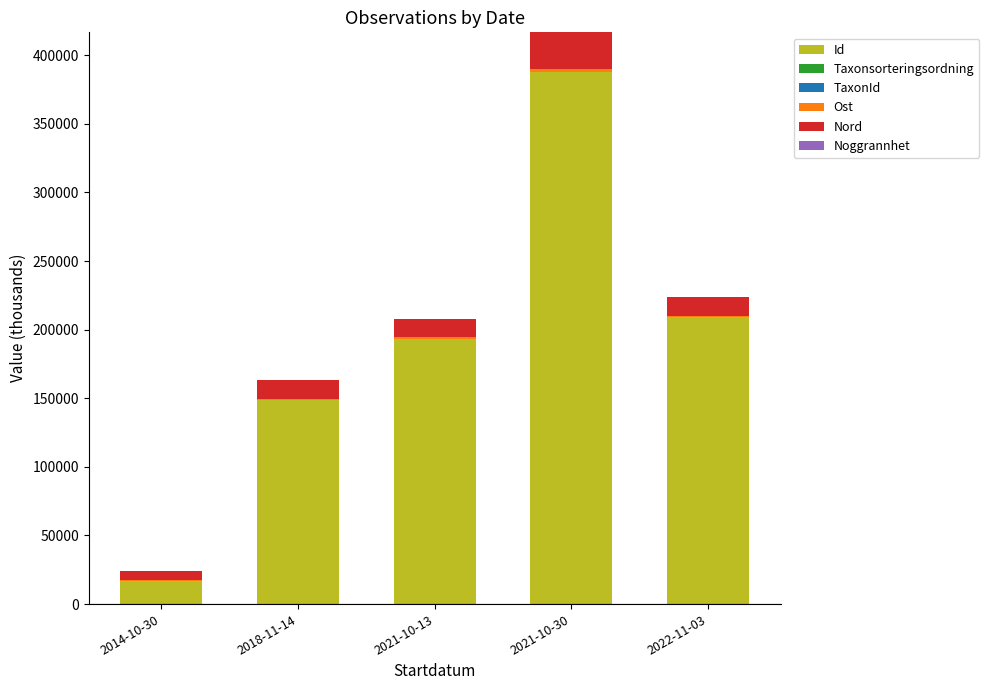

What is the average value of the Id series?

191022.1